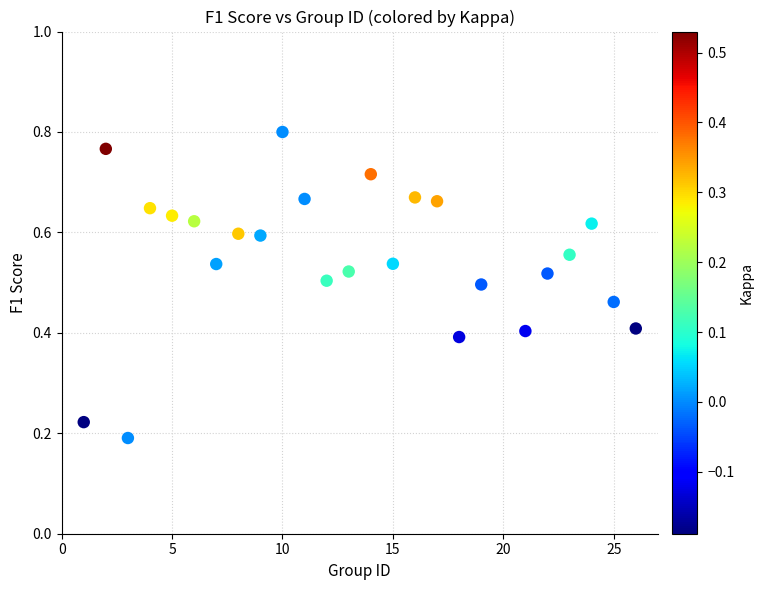

Count the number of points in this scatter plot.

25